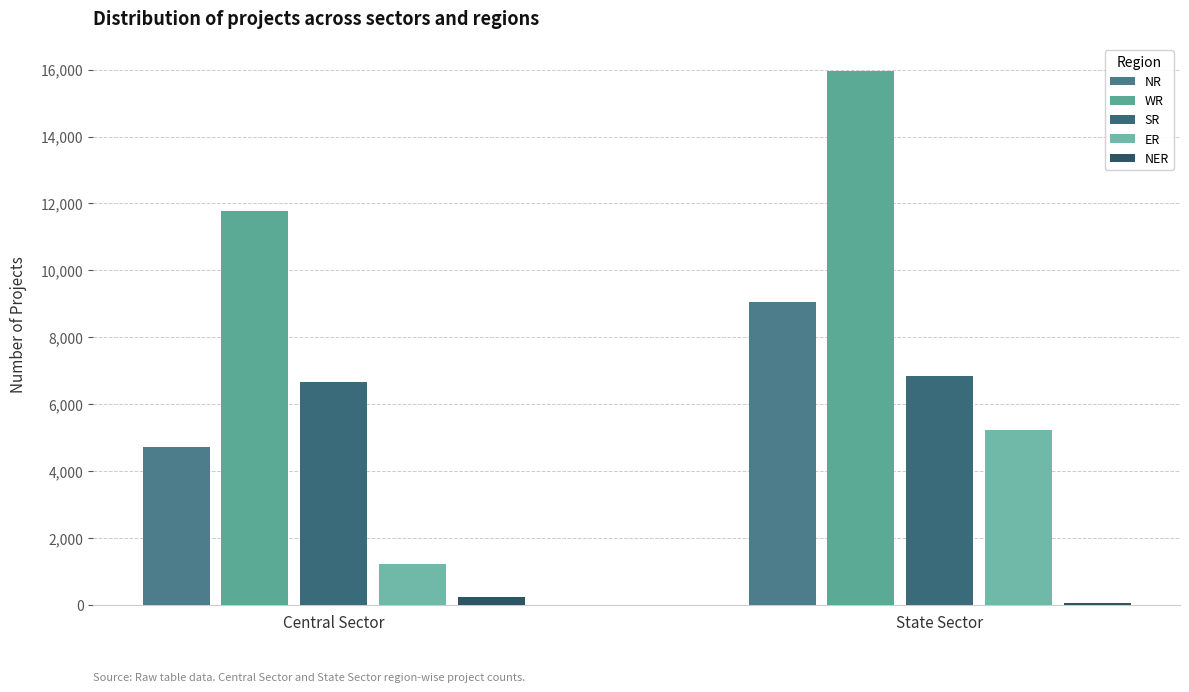

What is the greatest value displayed?

15974